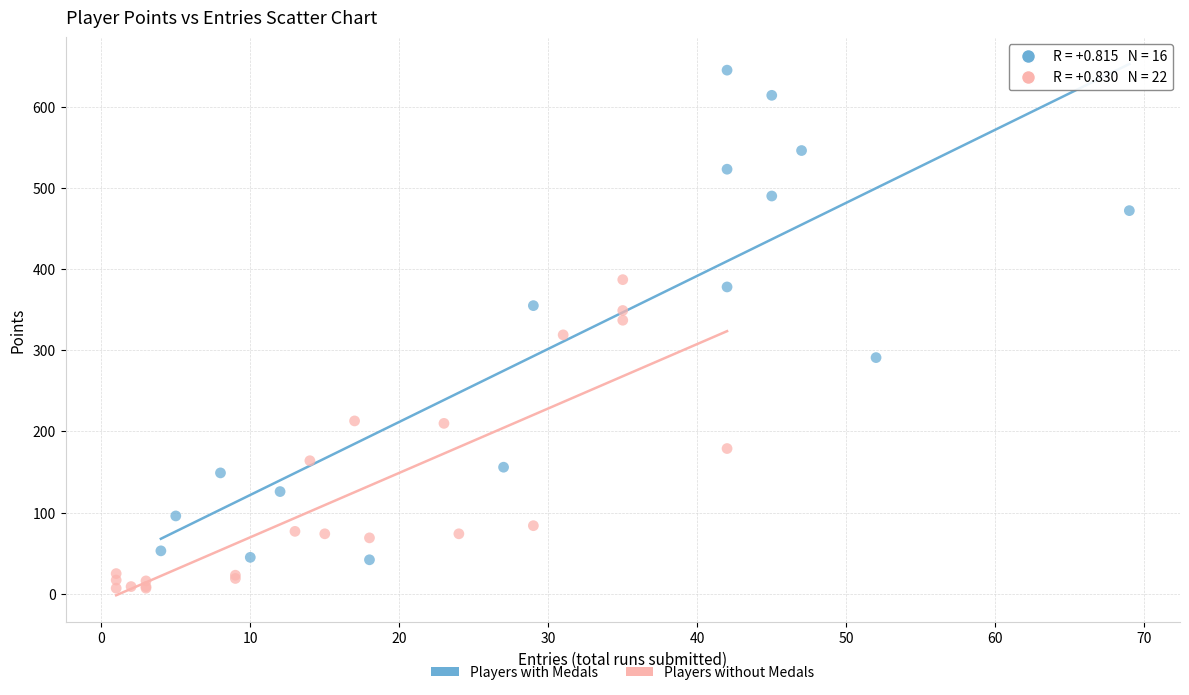

Which series reaches the minimum Y coordinate?

Players without Medals